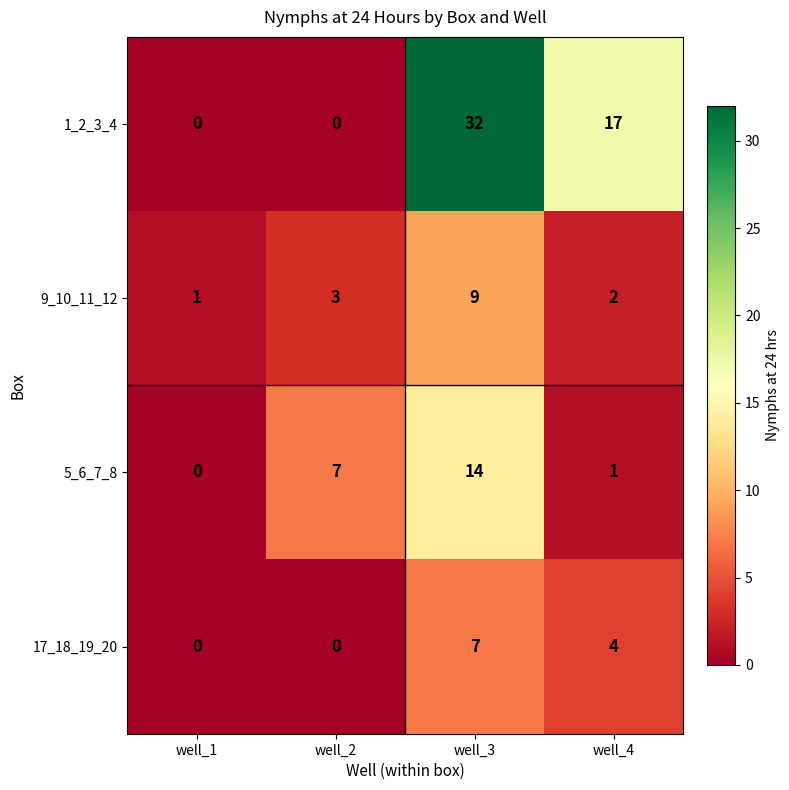

Count the number of data series in this chart.

4